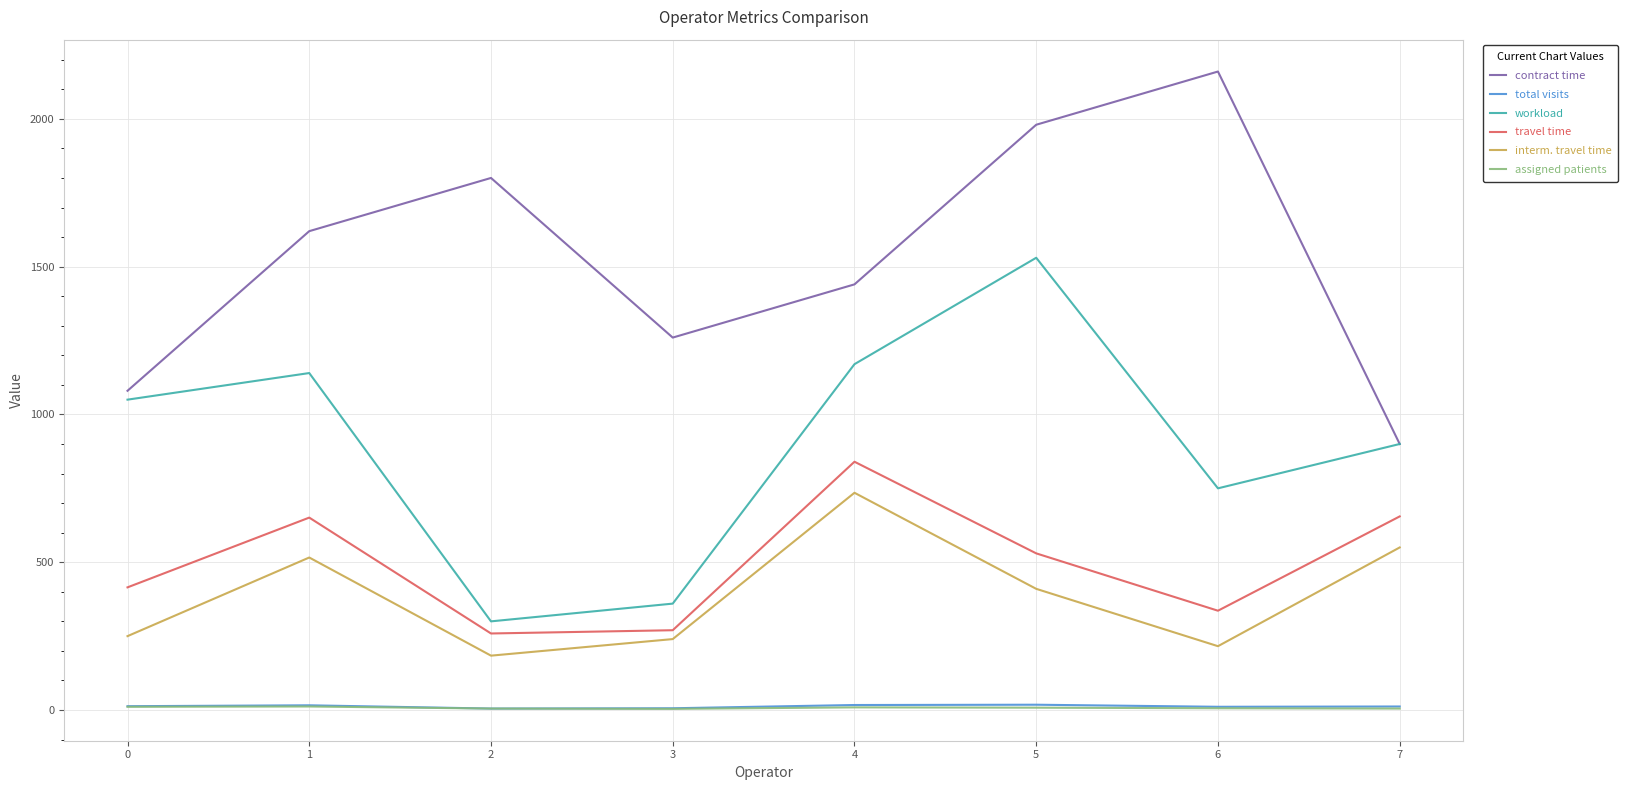

What is the highest value of the contract time series?

2160